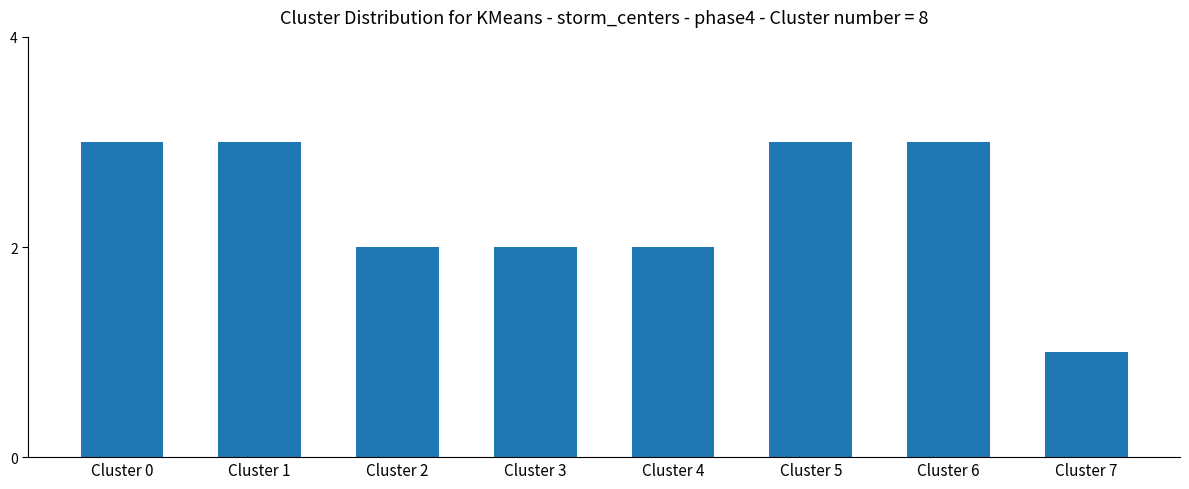

The chart shows a value of 3 at Cluster 6. True or false?

True